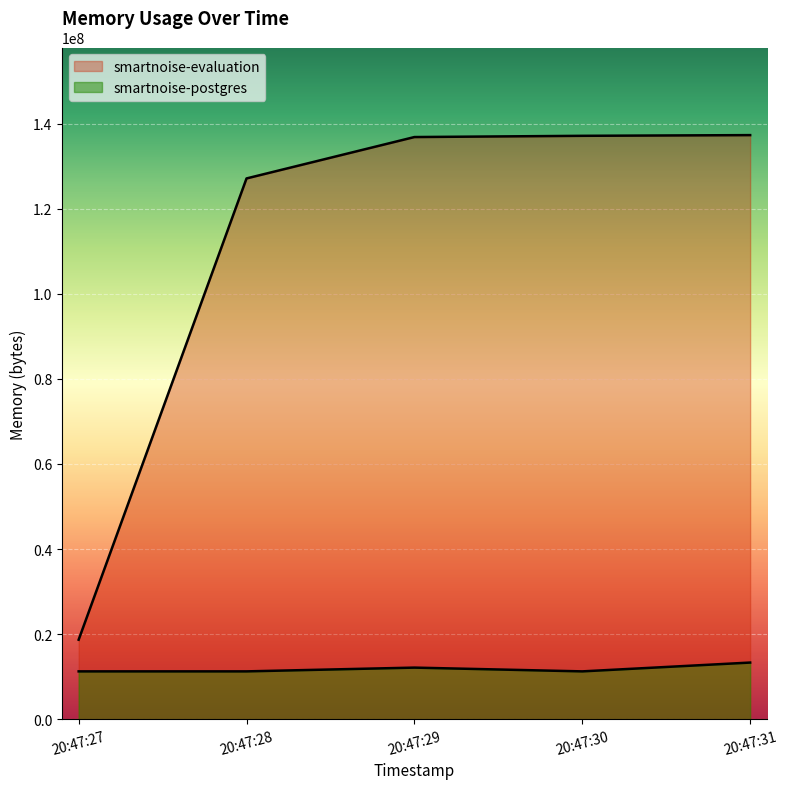

Which series has the largest range (max minus min)?

smartnoise-evaluation